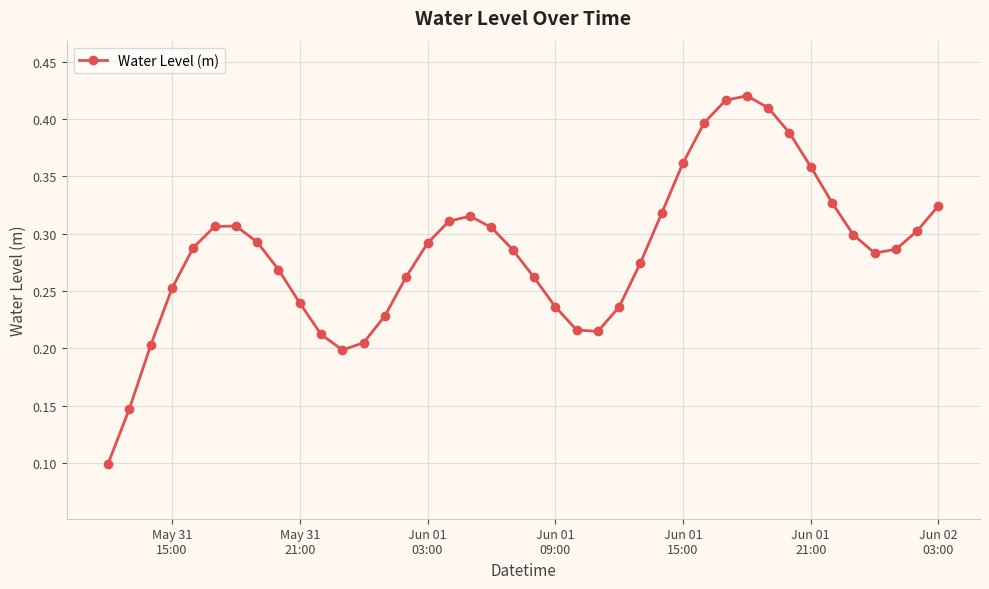

What is the sum of all values?

11.3